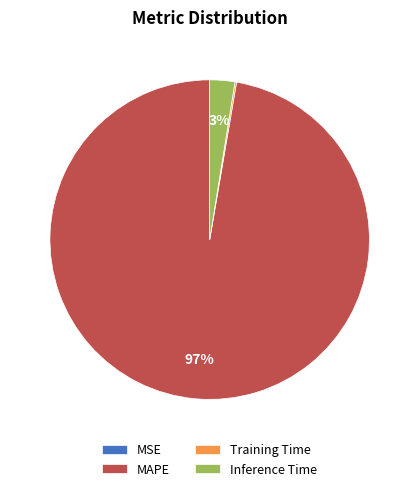

Does MAPE account for over 50% of the chart?

Yes